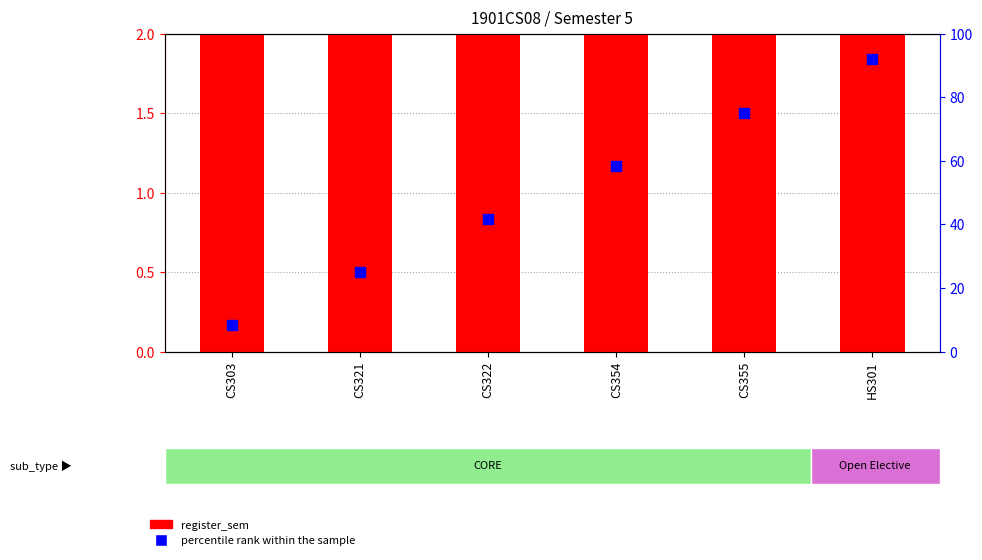

Which series reaches the minimum Y coordinate?

register_sem